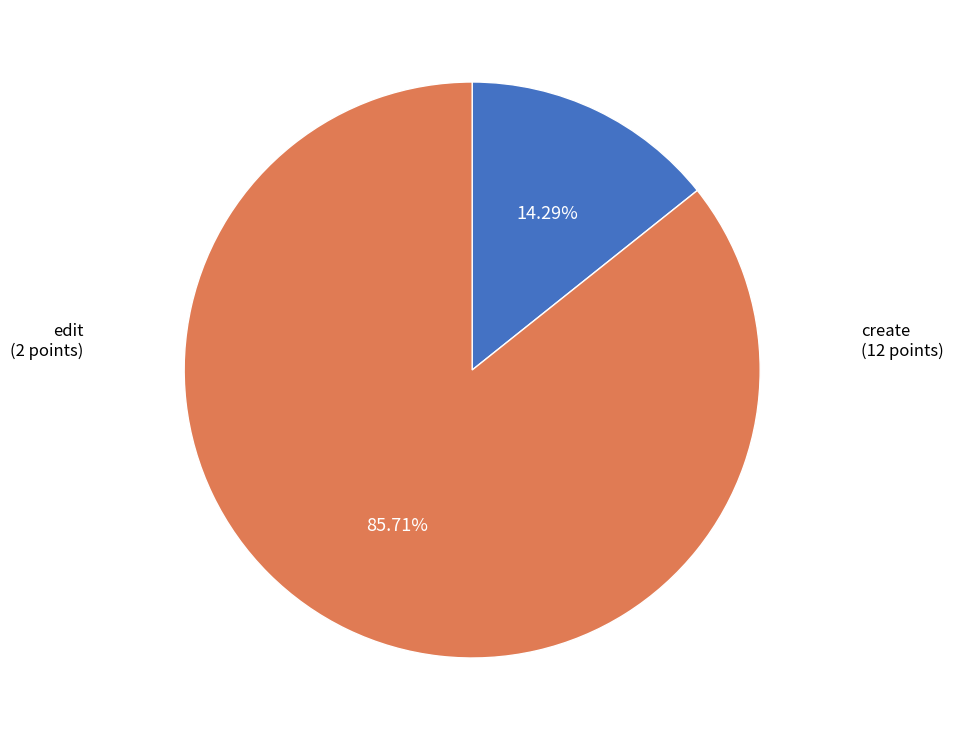

Is there any slice that represents more than half of the pie?

Yes